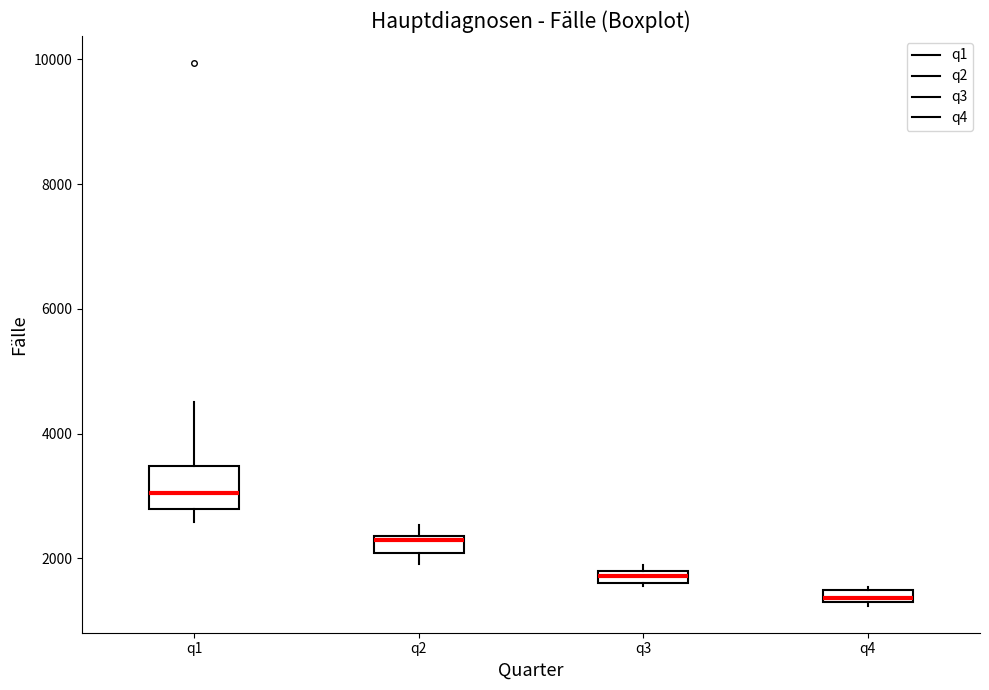

Where is the lower edge of the box for q4 on the y-axis? The values are not printed on the chart, so give them approximately, as read against the axis.

1200